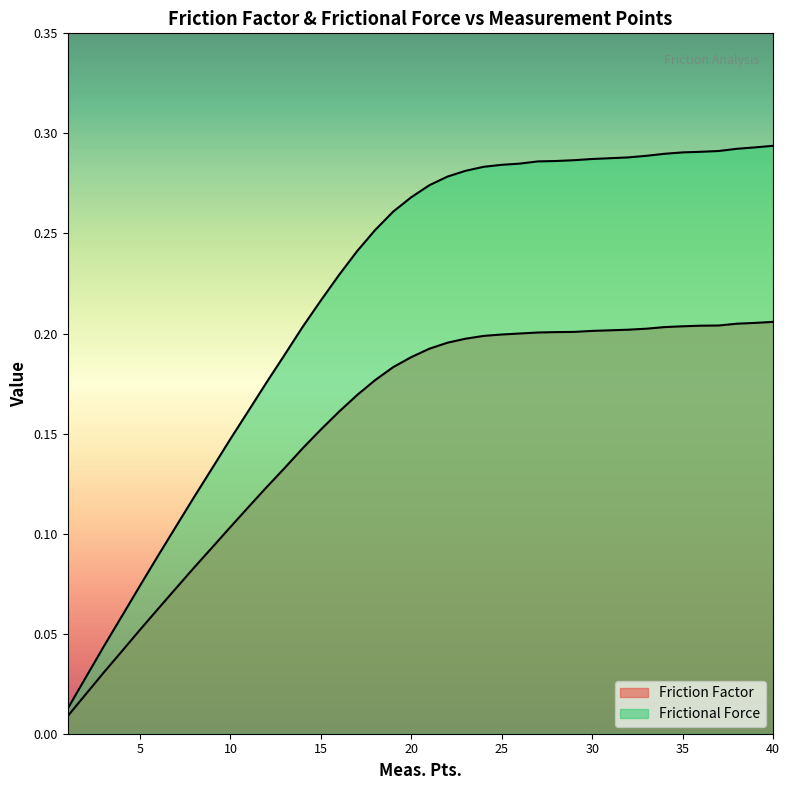

Count the number of data series in this chart.

2